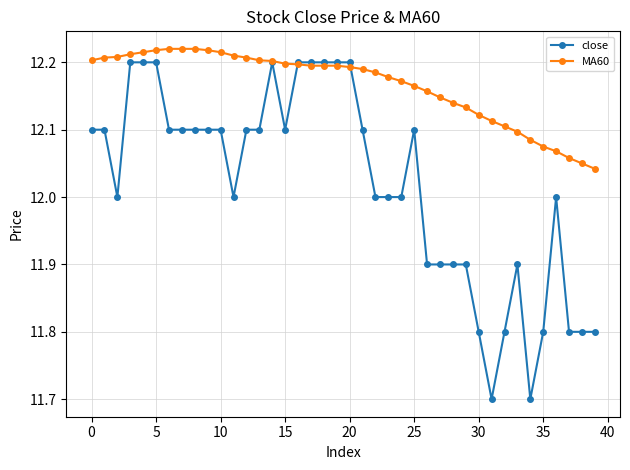

Which series has the widest spread of values?

close